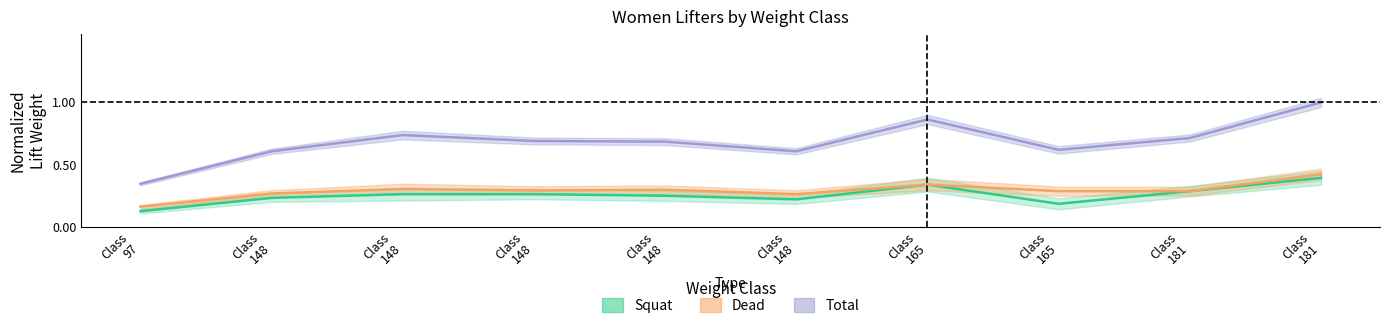

Count the number of categories in the chart.

10